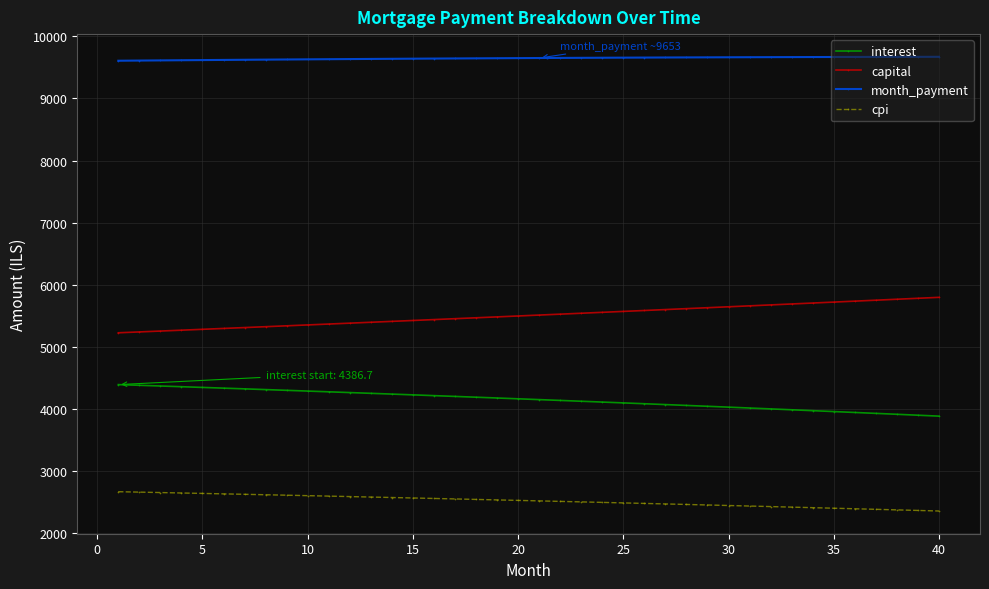

What is the sum of all interest values?

165785.6